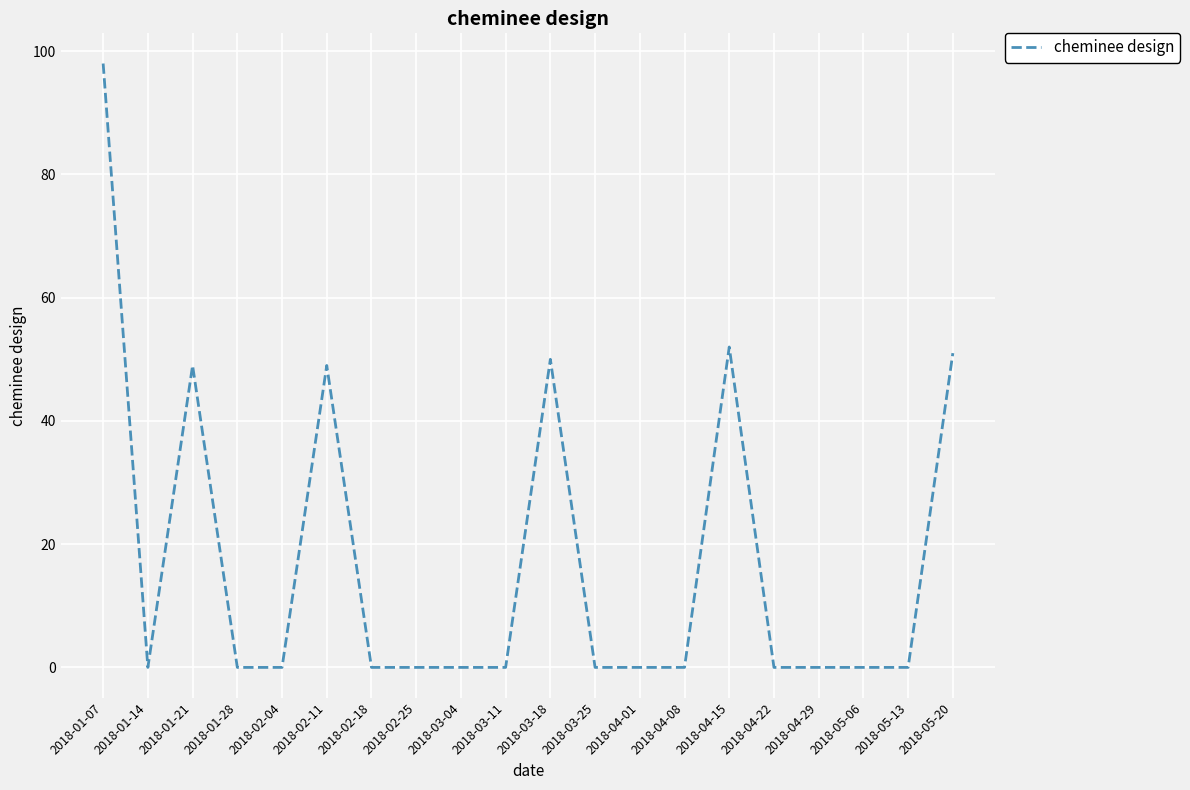

True or false: the data shows -67 at 2018-03-04.

False